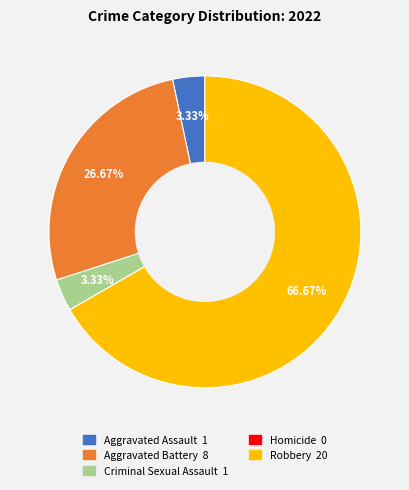

Do Aggravated Assault and Aggravated Battery together represent more than half of the pie?

No